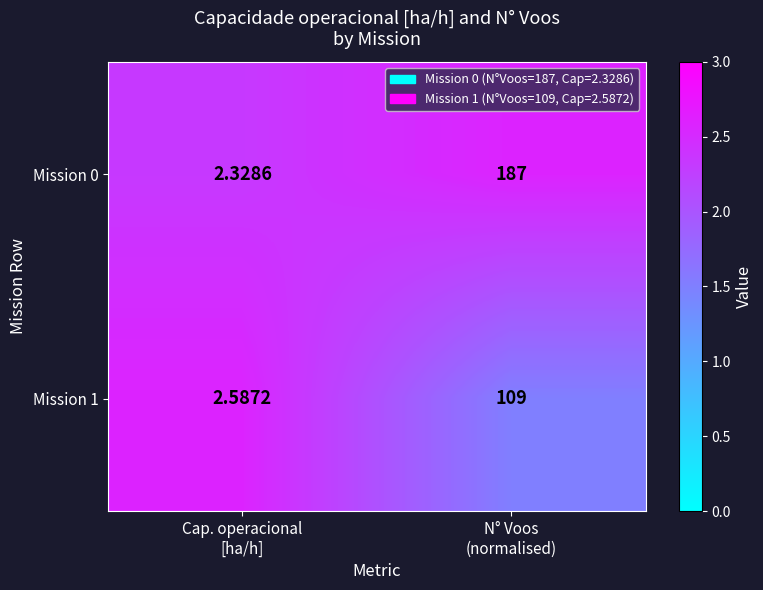

Rank the series by their average value, from highest to lowest.

Mission 0, Mission 1